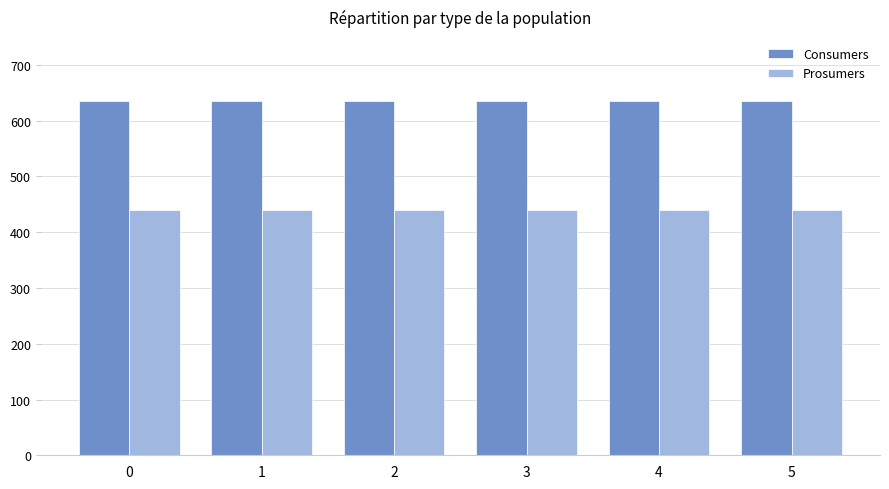

Are the bars horizontal?

No